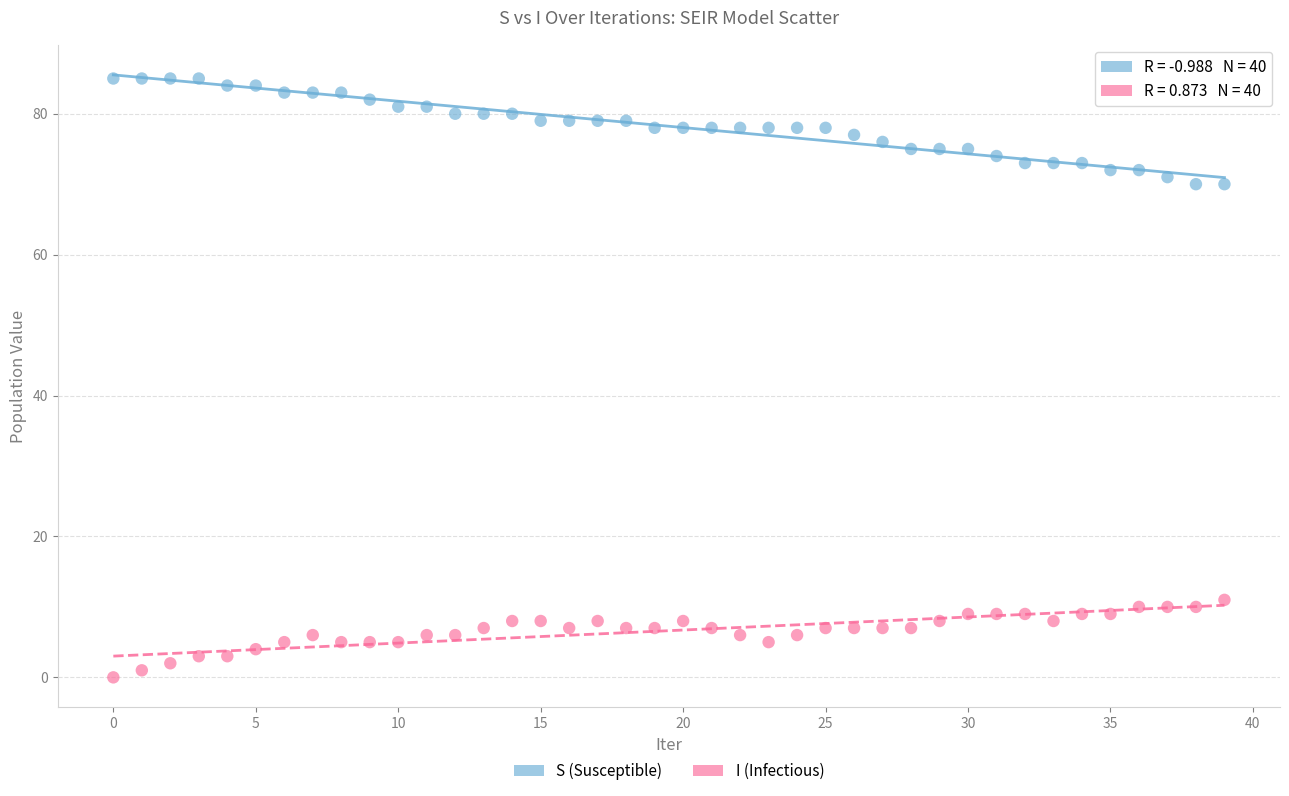

Which series contains the highest Y value?

S (Susceptible)